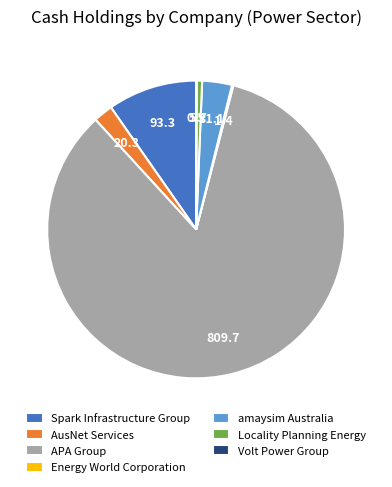

Which category has the biggest portion of the pie?

APA Group